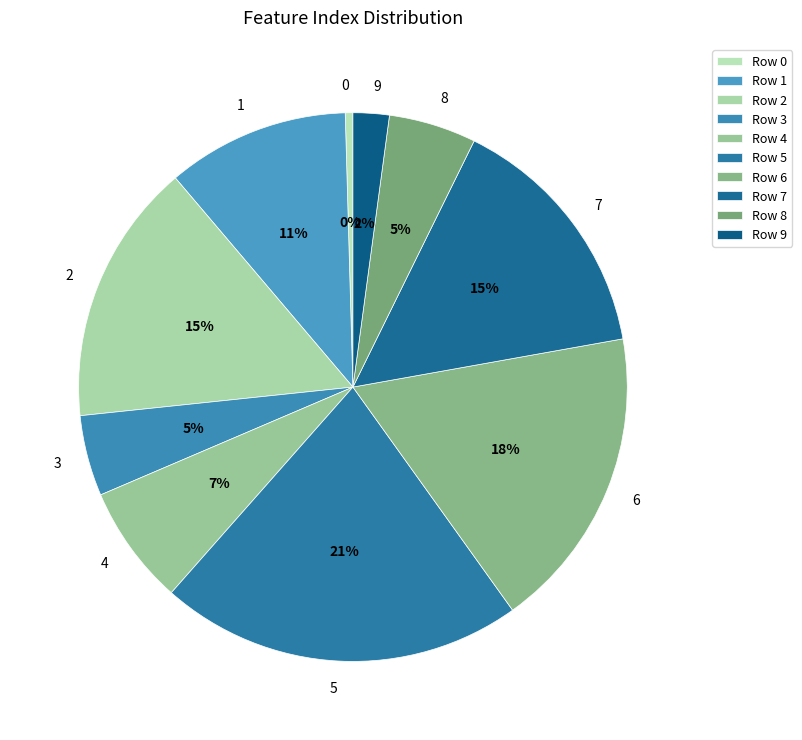

Combined, do 7 and 8 account for over 50%?

No